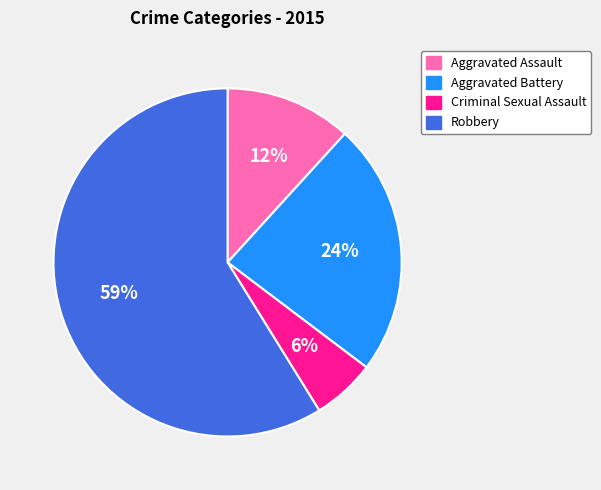

How many segments does this pie chart have?

4